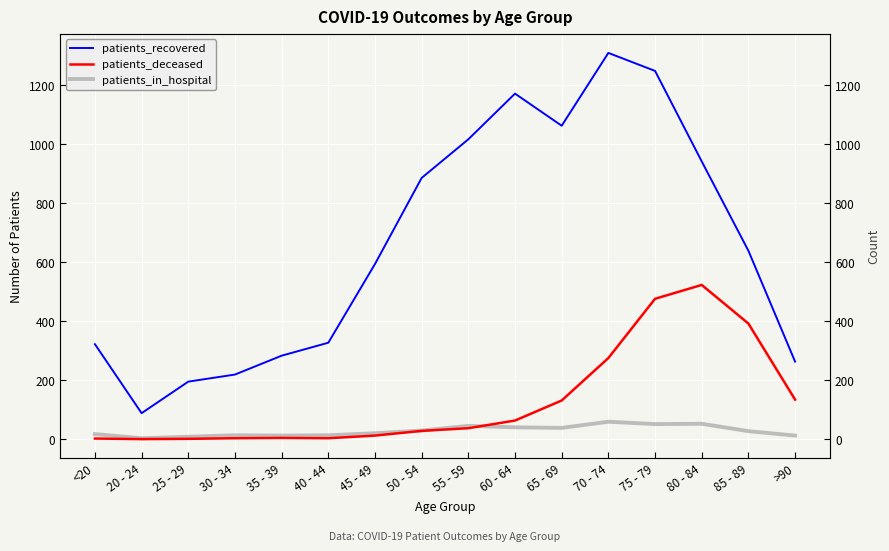

What is the average value of the patients_deceased series?

130